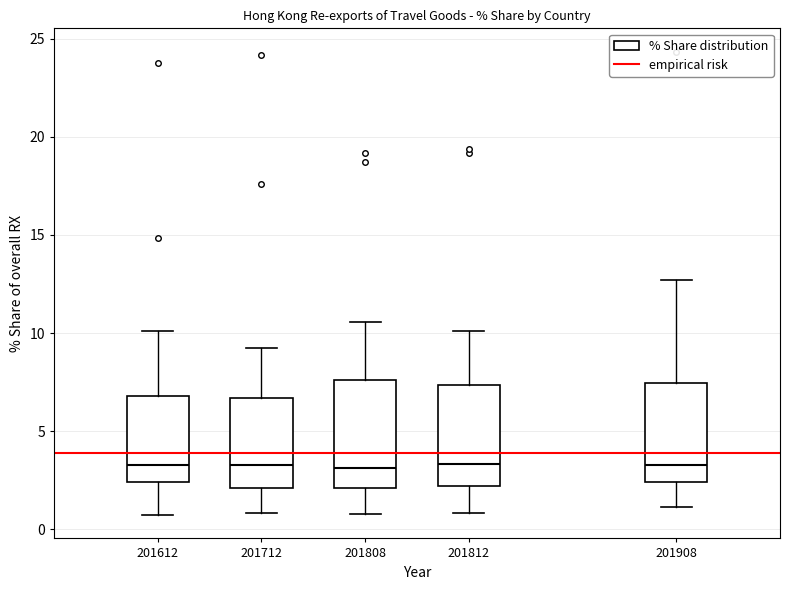

Reading left to right, transcribe this box plot: for each box, give where its median line is, the range the box spans, and where its two whiskers end, as read against the y-axis. The values are not printed on the chart, so give them approximately, as read against the axis.

201612: median 3.5, box 2.5 to 7.0, whiskers 0.5 to 10.0
201712: median 3.5, box 2.0 to 6.5, whiskers 1.0 to 9.5
201808: median 3.0, box 2.0 to 7.5, whiskers 1.0 to 10.5
201812: median 3.5, box 2.0 to 7.5, whiskers 1.0 to 10.0
201908: median 3.5, box 2.5 to 7.5, whiskers 1.0 to 12.5